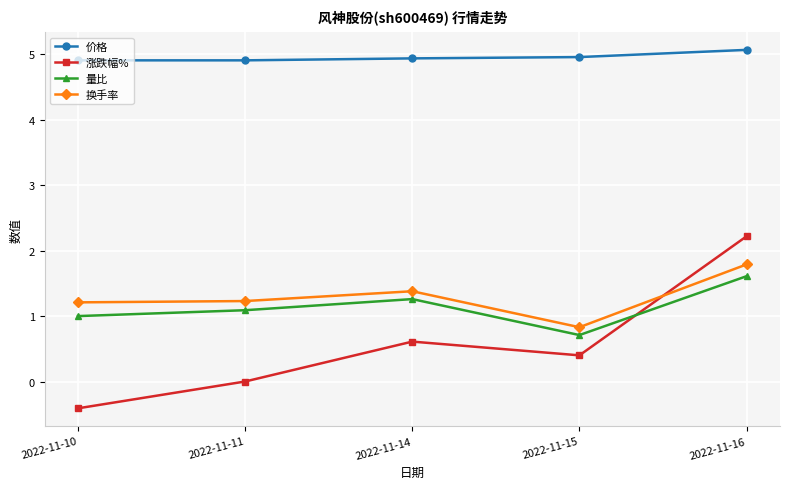

In 换手率, how many points are lower than both neighbors (excluding endpoints)?

1